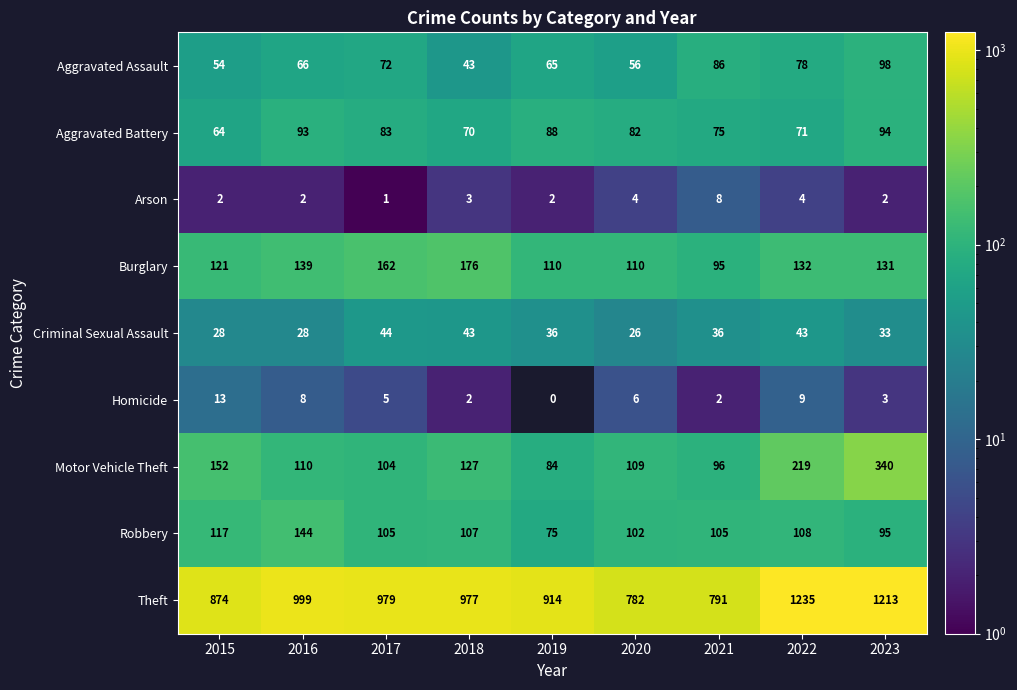

At which label does Criminal Sexual Assault first exceed 36?

2017